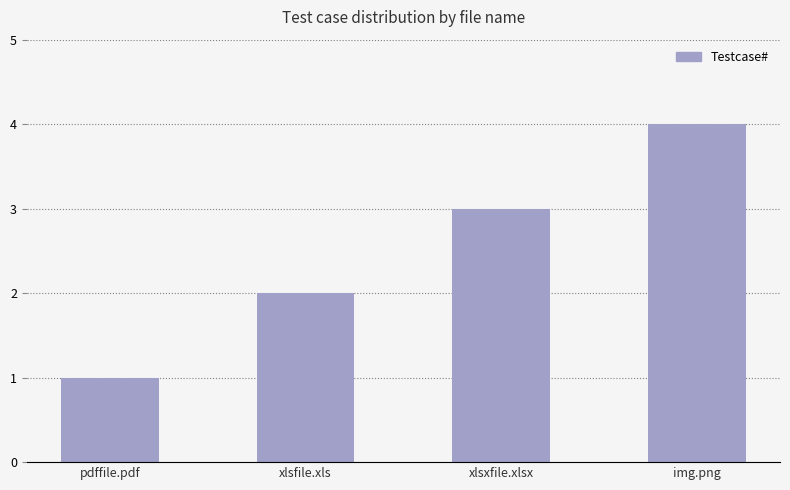

The value at xlsfile.xls is 2. True or false?

True